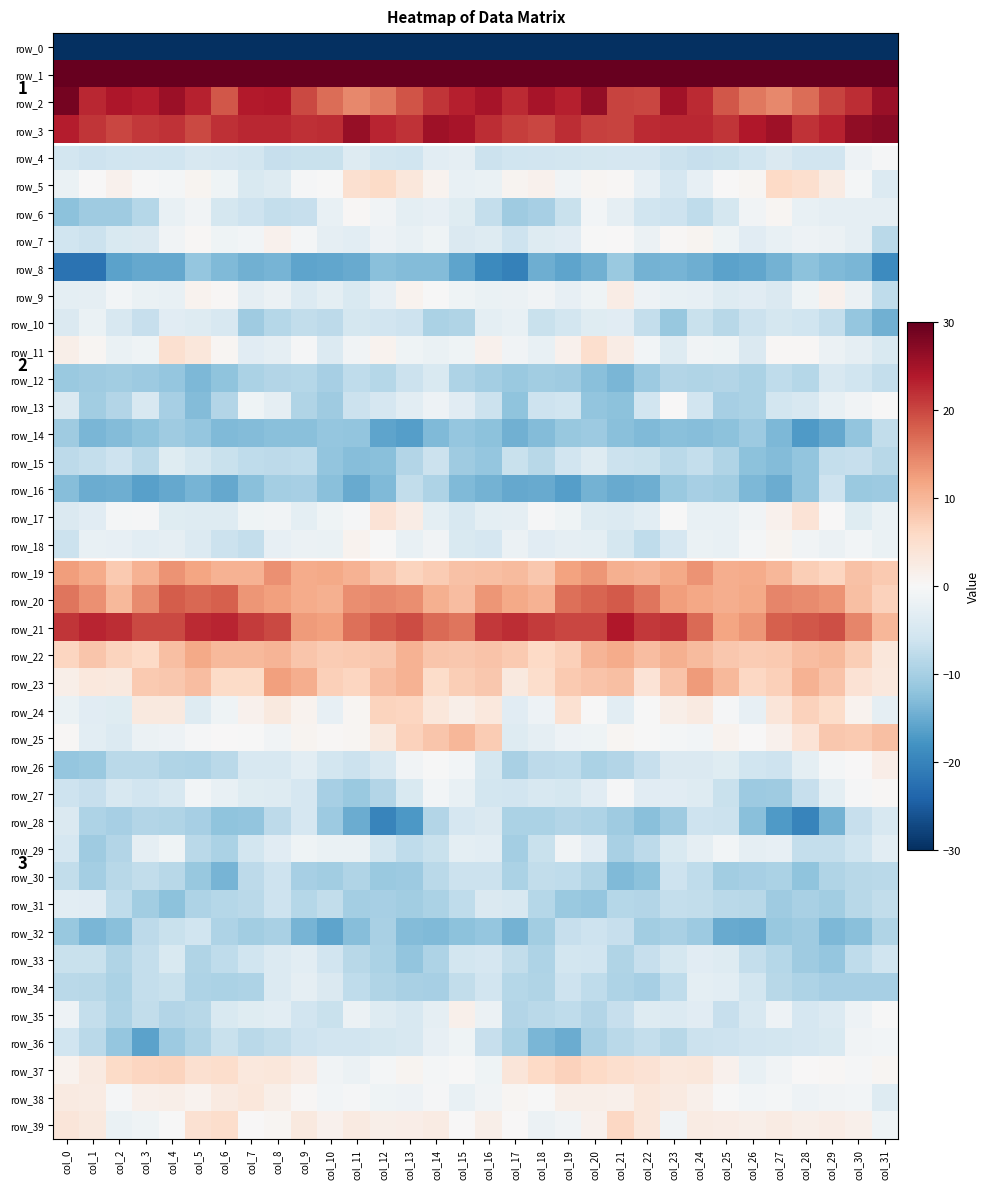

Reading right to left, what are all the values shown in this chart?

row_0: col_31=-227.4	col_30=-214.0	col_29=-215.7	col_28=-213.7	col_27=-212.5	col_26=-213.3	col_25=-208.4	col_24=-210.7	col_23=-208.0	col_22=-209.2	col_21=-211.8	col_20=-209.1	col_19=-208.4	col_18=-214.1	col_17=-216.4	col_16=-204.1	col_15=-206.5	col_14=-214.5	col_13=-215.7	col_12=-212.4	col_11=-213.5	col_10=-211.3	col_9=-208.9	col_8=-210.4	col_7=-207.4	col_6=-210.9	col_5=-211.0	col_4=-208.3	col_3=-210.0	col_2=-216.1	col_1=-217.1	col_0=-240.4
row_1: col_31=61.7	col_30=57.8	col_29=55.5	col_28=48.9	col_27=47.1	col_26=50.1	col_25=53.1	col_24=49.6	col_23=46.0	col_22=45.4	col_21=42.3	col_20=45.5	col_19=45.2	col_18=41.2	col_17=41.3	col_16=54.1	col_15=57.9	col_14=57.7	col_13=52.5	col_12=47.8	col_11=47.5	col_10=51.8	col_9=52.2	col_8=47.7	col_7=45.8	col_6=44.3	col_5=43.0	col_4=46.0	col_3=43.9	col_2=39.9	col_1=43.5	col_0=52.2
row_2: col_31=25.9	col_30=22.1	col_29=20.3	col_28=16.8	col_27=14.3	col_26=15.8	col_25=18.7	col_24=22.4	col_23=25.2	col_22=20.0	col_21=20.3	col_20=26.3	col_19=23.4	col_18=24.7	col_17=22.5	col_16=24.8	col_15=23.4	col_14=21.3	col_13=18.8	col_12=15.9	col_11=14.4	col_10=16.7	col_9=19.9	col_8=23.9	col_7=23.8	col_6=18.7	col_5=23.2	col_4=25.6	col_3=23.6	col_2=24.2	col_1=22.6	col_0=28.6
row_3: col_31=27.3	col_30=26.5	col_29=23.1	col_28=21.7	col_27=25.4	col_26=23.9	col_25=21.3	col_24=22.6	col_23=22.5	col_22=22.4	col_21=20.2	col_20=20.5	col_19=22.2	col_18=20.1	col_17=20.8	col_16=22.1	col_15=24.7	col_14=25.5	col_13=21.8	col_12=22.9	col_11=26.2	col_10=22.1	col_9=21.8	col_8=22.6	col_7=22.5	col_6=21.9	col_5=19.8	col_4=21.6	col_3=21.3	col_2=19.9	col_1=21.6	col_0=23.6
row_4: col_31=-0.3	col_30=-1.4	col_29=-5.7	col_28=-5.7	col_27=-4.3	col_26=-5.9	col_25=-6.6	col_24=-6.9	col_23=-6.4	col_22=-5.0	col_21=-5.1	col_20=-5.3	col_19=-5.6	col_18=-5.8	col_17=-6.0	col_16=-6.4	col_15=-2.8	col_14=-3.2	col_13=-6.0	col_12=-5.6	col_11=-3.8	col_10=-6.6	col_9=-6.6	col_8=-7.0	col_7=-5.5	col_6=-5.1	col_5=-4.8	col_4=-5.9	col_3=-5.8	col_2=-6.0	col_1=-6.3	col_0=-5.6
row_5: col_31=-4.1	col_30=-0.6	col_29=2.4	col_28=4.9	col_27=5.9	col_26=0.6	col_25=0.1	col_24=-2.4	col_23=-5.1	col_22=-2.5	col_21=0.3	col_20=0.5	col_19=-1.0	col_18=1.2	col_17=0.8	col_16=-2.1	col_15=-2.3	col_14=0.9	col_13=3.3	col_12=5.6	col_11=4.8	col_10=-0.2	col_9=-0.4	col_8=-3.8	col_7=-4.5	col_6=-1.2	col_5=0.9	col_4=-0.6	col_3=-0.2	col_2=1.2	col_1=0.1	col_0=-1.9
row_6: col_31=-2.6	col_30=-2.6	col_29=-2.6	col_28=-2.3	col_27=0.5	col_26=-1.2	col_25=-5.2	col_24=-7.7	col_23=-6.3	col_22=-5.9	col_21=-2.6	col_20=-0.7	col_19=-6.7	col_18=-9.9	col_17=-10.7	col_16=-7.2	col_15=-3.7	col_14=-2.5	col_13=-2.9	col_12=-1.1	col_11=0.4	col_10=-2.1	col_9=-6.9	col_8=-7.2	col_7=-6.2	col_6=-5.2	col_5=-1.0	col_4=-2.2	col_3=-8.7	col_2=-10.6	col_1=-10.6	col_0=-12.4
row_7: col_31=-8.2	col_30=-2.7	col_29=-1.8	col_28=-1.6	col_27=-2.2	col_26=-3.4	col_25=-1.4	col_24=0.8	col_23=0.4	col_22=-1.8	col_21=0.2	col_20=-0.2	col_19=-3.4	col_18=-3.8	col_17=-6.3	col_16=-4.0	col_15=-4.4	col_14=-1.3	col_13=-2.2	col_12=-1.4	col_11=-3.1	col_10=-2.6	col_9=-0.6	col_8=1.3	col_7=-0.9	col_6=-1.3	col_5=0.4	col_4=-0.9	col_3=-4.3	col_2=-4.6	col_1=-6.4	col_0=-5.9
row_8: col_31=-18.8	col_30=-13.8	col_29=-13.3	col_28=-12.4	col_27=-14.3	col_26=-15.5	col_25=-16.1	col_24=-14.7	col_23=-14.0	col_22=-14.2	col_21=-11.1	col_20=-14.3	col_19=-15.8	col_18=-14.6	col_17=-20.3	col_16=-19.1	col_15=-15.7	col_14=-13.1	col_13=-13.0	col_12=-12.6	col_11=-15.2	col_10=-15.6	col_9=-15.9	col_8=-14.0	col_7=-14.4	col_6=-13.2	col_5=-11.7	col_4=-15.4	col_3=-15.4	col_2=-16.1	col_1=-22.1	col_0=-22.1
row_9: col_31=-7.6	col_30=-1.7	col_29=1.2	col_28=-1.3	col_27=-4.4	col_26=-3.4	col_25=-3.9	col_24=-2.5	col_23=-2.3	col_22=-1.5	col_21=2.3	col_20=-1.3	col_19=-2.5	col_18=-1.0	col_17=-1.7	col_16=-2.1	col_15=-1.3	col_14=-0.1	col_13=1.0	col_12=-2.6	col_11=-4.6	col_10=-3.0	col_9=-4.1	col_8=-1.7	col_7=-2.7	col_6=0.3	col_5=1.0	col_4=-2.2	col_3=-2.0	col_2=-0.9	col_1=-2.6	col_0=-3.0
row_10: col_31=-14.3	col_30=-11.6	col_29=-7.1	col_28=-6.0	col_27=-5.4	col_26=-6.5	col_25=-8.3	col_24=-6.6	col_23=-11.3	col_22=-7.1	col_21=-3.4	col_20=-3.6	col_19=-5.5	col_18=-6.6	col_17=-2.2	col_16=-3.0	col_15=-9.0	col_14=-9.5	col_13=-6.3	col_12=-5.7	col_11=-5.4	col_10=-7.8	col_9=-7.3	col_8=-8.5	col_7=-10.8	col_6=-4.9	col_5=-3.8	col_4=-3.3	col_3=-7.0	col_2=-4.8	col_1=-2.0	col_0=-4.4
row_11: col_31=-4.6	col_30=-2.7	col_29=-1.8	col_28=0.4	col_27=0.4	col_26=-4.3	col_25=-1.3	col_24=-1.1	col_23=-3.8	col_22=-0.9	col_21=2.1	col_20=4.9	col_19=1.4	col_18=-2.3	col_17=-1.0	col_16=1.2	col_15=-1.3	col_14=-2.0	col_13=-1.2	col_12=1.1	col_11=-1.2	col_10=-4.2	col_9=-0.3	col_8=-2.7	col_7=-3.4	col_6=0.5	col_5=3.3	col_4=4.9	col_3=-1.2	col_2=-1.9	col_1=0.7	col_0=1.7
row_12: col_31=-7.1	col_30=-5.9	col_29=-4.9	col_28=-8.4	col_27=-7.6	col_26=-9.5	col_25=-8.8	col_24=-8.9	col_23=-8.8	col_22=-10.9	col_21=-13.6	col_20=-12.4	col_19=-10.6	col_18=-10.5	col_17=-11.2	col_16=-10.2	col_15=-9.3	col_14=-4.7	col_13=-6.5	col_12=-8.5	col_11=-7.7	col_10=-9.9	col_9=-8.6	col_8=-8.9	col_7=-9.6	col_6=-12.1	col_5=-13.6	col_4=-11.5	col_3=-11.0	col_2=-10.4	col_1=-10.6	col_0=-11.0
row_13: col_31=-0.1	col_30=-1.2	col_29=-2.2	col_28=-4.8	col_27=-5.5	col_26=-9.5	col_25=-10.1	col_24=-5.8	col_23=0.0	col_22=-5.8	col_21=-12.4	col_20=-11.8	col_19=-6.0	col_18=-6.2	col_17=-12.1	col_16=-6.4	col_15=-3.4	col_14=-1.6	col_13=-3.2	col_12=-5.0	col_11=-6.5	col_10=-10.6	col_9=-9.1	col_8=-2.7	col_7=-1.3	col_6=-8.9	col_5=-13.1	col_4=-9.9	col_3=-4.8	col_2=-8.9	col_1=-10.4	col_0=-4.3
row_14: col_31=-7.4	col_30=-11.7	col_29=-15.3	col_28=-16.9	col_27=-13.6	col_26=-11.0	col_25=-12.2	col_24=-12.7	col_23=-12.7	col_22=-13.2	col_21=-12.6	col_20=-10.8	col_19=-11.3	col_18=-13.0	col_17=-14.5	col_16=-12.3	col_15=-11.5	col_14=-13.2	col_13=-16.6	col_12=-15.9	col_11=-11.9	col_10=-11.6	col_9=-12.6	col_8=-12.6	col_7=-13.0	col_6=-13.2	col_5=-11.7	col_4=-10.7	col_3=-12.1	col_2=-13.0	col_1=-13.8	col_0=-10.6
row_15: col_31=-8.3	col_30=-6.9	col_29=-7.0	col_28=-11.8	col_27=-13.0	col_26=-12.3	col_25=-9.1	col_24=-7.2	col_23=-8.1	col_22=-6.7	col_21=-6.4	col_20=-3.9	col_19=-5.7	col_18=-8.3	col_17=-6.8	col_16=-11.7	col_15=-10.7	col_14=-6.4	col_13=-8.8	col_12=-12.4	col_11=-12.8	col_10=-11.9	col_9=-7.6	col_8=-7.9	col_7=-7.5	col_6=-6.8	col_5=-5.3	col_4=-3.5	col_3=-8.0	col_2=-6.2	col_1=-7.2	col_0=-7.8
row_16: col_31=-11.0	col_30=-11.1	col_29=-6.3	col_28=-11.7	col_27=-14.9	col_26=-13.6	col_25=-10.5	col_24=-9.9	col_23=-11.0	col_22=-14.6	col_21=-15.0	col_20=-14.2	col_19=-16.5	col_18=-15.1	col_17=-15.4	col_16=-14.1	col_15=-13.3	col_14=-9.2	col_13=-7.5	col_12=-13.3	col_11=-15.0	col_10=-12.5	col_9=-9.9	col_8=-10.2	col_7=-12.4	col_6=-15.4	col_5=-14.1	col_4=-15.3	col_3=-16.2	col_2=-14.5	col_1=-14.9	col_0=-12.9
row_17: col_31=-2.1	col_30=-3.7	col_29=0.2	col_28=4.1	col_27=1.4	col_26=-1.1	col_25=-2.2	col_24=-2.2	col_23=-0.2	col_22=-3.1	col_21=-4.2	col_20=-4.0	col_19=-1.2	col_18=-0.3	col_17=-2.6	col_16=-2.9	col_15=-4.9	col_14=-3.0	col_13=2.2	col_12=4.1	col_11=-0.4	col_10=-1.4	col_9=-2.9	col_8=-0.9	col_7=-1.3	col_6=-3.9	col_5=-4.0	col_4=-3.5	col_3=-0.4	col_2=-0.6	col_1=-3.4	col_0=-4.4
row_18: col_31=-2.0	col_30=-0.9	col_29=-1.9	col_28=-1.0	col_27=0.9	col_26=-0.6	col_25=-2.2	col_24=-2.0	col_23=-5.0	col_22=-7.5	col_21=-5.2	col_20=-3.0	col_19=-2.6	col_18=-3.4	col_17=-1.8	col_16=-5.1	col_15=-4.5	col_14=-1.1	col_13=-2.1	col_12=-0.0	col_11=1.1	col_10=-1.9	col_9=-1.8	col_8=-2.4	col_7=-7.1	col_6=-6.5	col_5=-4.0	col_4=-2.7	col_3=-3.2	col_2=-2.5	col_1=-2.3	col_0=-6.4
row_19: col_31=7.8	col_30=8.8	col_29=6.4	col_28=7.5	col_27=9.9	col_26=11.1	col_25=10.8	col_24=13.4	col_23=11.5	col_22=10.3	col_21=10.6	col_20=13.4	col_19=12.1	col_18=8.2	col_17=9.4	col_16=9.1	col_15=8.8	col_14=7.5	col_13=6.6	col_12=8.3	col_11=10.4	col_10=11.4	col_9=11.2	col_8=13.8	col_7=10.4	col_6=10.4	col_5=11.9	col_4=13.4	col_3=10.5	col_2=8.0	col_1=11.1	col_0=12.5
row_20: col_31=7.0	col_30=9.1	col_29=13.4	col_28=14.1	col_27=14.7	col_26=11.4	col_25=10.8	col_24=11.5	col_23=12.6	col_22=16.0	col_21=18.3	col_20=17.5	col_19=16.5	col_18=10.4	col_17=11.4	col_16=13.2	col_15=9.3	col_14=10.8	col_13=14.0	col_12=14.3	col_11=13.9	col_10=10.8	col_9=11.0	col_8=12.3	col_7=13.2	col_6=18.0	col_5=17.2	col_4=18.3	col_3=14.1	col_2=9.8	col_1=13.8	col_0=16.1
row_21: col_31=9.9	col_30=14.7	col_29=19.4	col_28=18.6	col_27=18.0	col_26=13.2	col_25=11.8	col_24=17.0	col_23=21.6	col_22=21.1	col_21=24.1	col_20=20.1	col_19=20.0	col_18=21.0	col_17=22.1	col_16=21.3	col_15=15.9	col_14=17.1	col_13=19.5	col_12=18.4	col_11=16.6	col_10=12.2	col_9=12.8	col_8=19.8	col_7=21.0	col_6=22.8	col_5=22.3	col_4=19.8	col_3=19.8	col_2=22.0	col_1=22.9	col_0=21.5
row_22: col_31=3.4	col_30=7.5	col_29=9.7	col_28=9.2	col_27=7.8	col_26=7.5	col_25=8.0	col_24=9.4	col_23=10.7	col_22=9.2	col_21=11.1	col_20=10.3	col_19=7.2	col_18=6.0	col_17=7.9	col_16=8.7	col_15=8.0	col_14=8.3	col_13=10.5	col_12=8.1	col_11=7.8	col_10=7.7	col_9=8.3	col_8=10.3	col_7=9.8	col_6=9.7	col_5=11.4	col_4=9.1	col_3=5.9	col_2=6.8	col_1=8.3	col_0=6.4
row_23: col_31=3.2	col_30=4.4	col_29=8.5	col_28=10.5	col_27=7.2	col_26=6.3	col_25=9.7	col_24=12.8	col_23=8.5	col_22=4.2	col_21=9.0	col_20=8.6	col_19=8.0	col_18=5.2	col_17=3.0	col_16=8.1	col_15=7.3	col_14=5.4	col_13=10.4	col_12=9.3	col_11=6.5	col_10=7.3	col_9=11.0	col_8=12.4	col_7=5.7	col_6=5.8	col_5=9.3	col_4=8.1	col_3=7.7	col_2=3.0	col_1=3.2	col_0=1.7
row_24: col_31=-2.6	col_30=1.0	col_29=5.4	col_28=7.0	col_27=3.5	col_26=-2.6	col_25=-0.3	col_24=2.8	col_23=1.8	col_22=-0.1	col_21=-3.3	col_20=-0.1	col_19=4.5	col_18=-1.5	col_17=-3.5	col_16=3.3	col_15=1.8	col_14=3.4	col_13=6.3	col_12=6.6	col_11=0.7	col_10=-2.4	col_9=1.0	col_8=2.9	col_7=1.3	col_6=-1.3	col_5=-3.8	col_4=2.9	col_3=2.9	col_2=-3.7	col_1=-3.4	col_0=-1.9
row_25: col_31=9.1	col_30=8.0	col_29=8.0	col_28=4.2	col_27=1.2	col_26=0.1	col_25=1.1	col_24=-0.8	col_23=-0.7	col_22=-0.1	col_21=0.5	col_20=-1.3	col_19=-1.6	col_18=-2.8	col_17=-3.9	col_16=7.5	col_15=10.0	col_14=8.4	col_13=7.0	col_12=2.9	col_11=0.5	col_10=0.3	col_9=0.8	col_8=-1.1	col_7=-0.2	col_6=0.2	col_5=-0.3	col_4=-1.6	col_3=-1.9	col_2=-4.2	col_1=-3.1	col_0=0.3
row_26: col_31=2.0	col_30=0.1	col_29=-0.5	col_28=-3.0	col_27=-6.3	col_26=-6.0	col_25=-3.6	col_24=-4.3	col_23=-4.4	col_22=-6.9	col_21=-8.8	col_20=-9.6	col_19=-7.7	col_18=-7.8	col_17=-9.6	col_16=-5.3	col_15=-0.7	col_14=-0.1	col_13=-1.1	col_12=-4.8	col_11=-6.3	col_10=-5.4	col_9=-3.2	col_8=-4.7	col_7=-4.8	col_6=-8.1	col_5=-9.2	col_4=-9.0	col_3=-8.2	col_2=-8.0	col_1=-11.2	col_0=-11.5
row_27: col_31=0.3	col_30=-0.3	col_29=-3.0	col_28=-7.0	col_27=-10.7	col_26=-10.9	col_25=-6.7	col_24=-3.8	col_23=-3.5	col_22=-3.4	col_21=-0.5	col_20=-3.5	col_19=-5.3	col_18=-4.9	col_17=-5.7	col_16=-5.6	col_15=-2.2	col_14=-0.9	col_13=-4.5	col_12=-8.7	col_11=-11.1	col_10=-9.9	col_9=-5.0	col_8=-3.8	col_7=-3.6	col_6=-2.2	col_5=-0.8	col_4=-4.8	col_3=-5.7	col_2=-4.8	col_1=-7.0	col_0=-6.2
row_28: col_31=-4.9	col_30=-7.0	col_29=-14.2	col_28=-19.8	col_27=-17.0	col_26=-12.6	col_25=-6.4	col_24=-6.1	col_23=-10.7	col_22=-12.5	col_21=-10.6	col_20=-9.4	col_19=-8.7	col_18=-9.5	col_17=-9.4	col_16=-4.4	col_15=-4.9	col_14=-8.8	col_13=-17.2	col_12=-19.7	col_11=-15.0	col_10=-10.8	col_9=-5.1	col_8=-8.0	col_7=-11.7	col_6=-12.1	col_5=-9.9	col_4=-9.0	col_3=-8.8	col_2=-9.9	col_1=-9.3	col_0=-4.4
row_29: col_31=-3.1	col_30=-6.0	col_29=-7.2	col_28=-7.1	col_27=-2.3	col_26=-2.7	col_25=-0.9	col_24=-2.6	col_23=-4.5	col_22=-7.9	col_21=-9.8	col_20=-3.3	col_19=-1.0	col_18=-6.6	col_17=-10.2	col_16=-3.1	col_15=-2.8	col_14=-6.7	col_13=-7.6	col_12=-5.5	col_11=-1.9	col_10=-2.0	col_9=-1.4	col_8=-3.3	col_7=-5.4	col_6=-9.5	col_5=-8.0	col_4=-1.2	col_3=-2.8	col_2=-8.9	col_1=-10.6	col_0=-5.0
row_30: col_31=-8.1	col_30=-8.3	col_29=-9.0	col_28=-12.1	col_27=-9.4	col_26=-9.9	col_25=-10.5	col_24=-7.7	col_23=-6.1	col_22=-12.2	col_21=-13.3	col_20=-8.9	col_19=-7.5	col_18=-7.3	col_17=-9.5	col_16=-6.5	col_15=-6.4	col_14=-8.1	col_13=-10.9	col_12=-11.2	col_11=-9.0	col_10=-10.3	col_9=-9.9	col_8=-6.2	col_7=-7.8	col_6=-14.0	col_5=-11.3	col_4=-8.4	col_3=-7.3	col_2=-8.3	col_1=-10.1	col_0=-7.5
row_31: col_31=-7.4	col_30=-8.4	col_29=-10.4	col_28=-9.6	col_27=-10.7	col_26=-8.2	col_25=-8.1	col_24=-7.3	col_23=-7.1	col_22=-8.8	col_21=-8.6	col_20=-11.7	col_19=-11.1	col_18=-8.6	col_17=-4.7	col_16=-4.4	col_15=-7.6	col_14=-9.6	col_13=-10.3	col_12=-9.9	col_11=-10.1	col_10=-7.5	col_9=-8.6	col_8=-6.3	col_7=-8.1	col_6=-8.5	col_5=-9.2	col_4=-12.2	col_3=-10.3	col_2=-7.5	col_1=-3.3	col_0=-3.2
row_32: col_31=-9.0	col_30=-12.6	col_29=-13.4	col_28=-10.7	col_27=-11.3	col_26=-15.3	col_25=-15.0	col_24=-10.9	col_23=-9.8	col_22=-10.4	col_21=-6.9	col_20=-6.2	col_19=-7.0	col_18=-10.5	col_17=-14.2	col_16=-11.6	col_15=-12.2	col_14=-13.2	col_13=-13.1	col_12=-9.8	col_11=-12.8	col_10=-15.7	col_9=-13.8	col_8=-9.8	col_7=-10.4	col_6=-9.3	col_5=-5.9	col_4=-6.6	col_3=-7.8	col_2=-12.4	col_1=-13.8	col_0=-11.3
row_33: col_31=-5.9	col_30=-7.7	col_29=-11.5	col_28=-10.7	col_27=-8.5	col_26=-7.2	col_25=-3.8	col_24=-3.5	col_23=-5.2	col_22=-6.8	col_21=-9.1	col_20=-5.8	col_19=-5.6	col_18=-9.3	col_17=-7.3	col_16=-5.1	col_15=-5.6	col_14=-9.3	col_13=-11.9	col_12=-9.5	col_11=-8.3	col_10=-5.8	col_9=-3.2	col_8=-4.1	col_7=-5.9	col_6=-7.5	col_5=-9.0	col_4=-4.6	col_3=-7.2	col_2=-9.0	col_1=-6.7	col_0=-6.7
row_34: col_31=-10.1	col_30=-10.0	col_29=-10.0	col_28=-9.3	col_27=-8.2	col_26=-5.4	col_25=-3.1	col_24=-3.0	col_23=-7.6	col_22=-10.1	col_21=-9.3	col_20=-7.6	col_19=-6.3	col_18=-9.0	col_17=-8.6	col_16=-5.8	col_15=-7.4	col_14=-10.0	col_13=-9.7	col_12=-9.0	col_11=-7.5	col_10=-4.3	col_9=-2.8	col_8=-4.1	col_7=-9.2	col_6=-9.6	col_5=-9.3	col_4=-6.6	col_3=-7.1	col_2=-9.6	col_1=-8.3	col_0=-8.0
row_35: col_31=-0.1	col_30=-1.6	col_29=-4.1	col_28=-5.0	col_27=-1.6	col_26=-4.8	col_25=-6.9	col_24=-3.3	col_23=-4.0	col_22=-4.0	col_21=-7.0	col_20=-8.9	col_19=-7.6	col_18=-8.2	col_17=-8.8	col_16=-1.6	col_15=1.6	col_14=-2.6	col_13=-4.8	col_12=-3.9	col_11=-1.7	col_10=-6.7	col_9=-5.7	col_8=-3.2	col_7=-3.7	col_6=-4.6	col_5=-8.2	col_4=-8.7	col_3=-7.3	col_2=-9.2	col_1=-7.1	col_0=-1.5
row_36: col_31=-0.7	col_30=-1.1	col_29=-4.6	col_28=-5.0	col_27=-5.5	col_26=-5.7	col_25=-6.2	col_24=-6.4	col_23=-8.3	col_22=-7.0	col_21=-8.1	col_20=-9.7	col_19=-14.8	col_18=-13.6	col_17=-9.6	col_16=-6.9	col_15=-1.3	col_14=-2.5	col_13=-4.8	col_12=-5.3	col_11=-5.7	col_10=-5.7	col_9=-6.3	col_8=-7.3	col_7=-8.0	col_6=-6.7	col_5=-8.9	col_4=-11.0	col_3=-16.1	col_2=-11.6	col_1=-8.1	col_0=-6.0
row_37: col_31=0.5	col_30=-0.4	col_29=0.4	col_28=0.2	col_27=-1.1	col_26=-2.2	col_25=1.3	col_24=3.3	col_23=3.1	col_22=4.4	col_21=5.1	col_20=6.0	col_19=6.9	col_18=6.0	col_17=3.6	col_16=-1.2	col_15=-0.2	col_14=-0.5	col_13=0.9	col_12=-0.5	col_11=-1.8	col_10=-0.9	col_9=2.2	col_8=3.4	col_7=3.1	col_6=5.4	col_5=4.8	col_4=6.7	col_3=6.6	col_2=5.8	col_1=2.8	col_0=1.1
row_38: col_31=-3.8	col_30=-0.9	col_29=-1.2	col_28=-1.5	col_27=-0.6	col_26=-0.7	col_25=-0.2	col_24=1.5	col_23=2.6	col_22=3.5	col_21=1.5	col_20=1.7	col_19=1.7	col_18=-0.0	col_17=0.6	col_16=-1.1	col_15=-2.3	col_14=-0.3	col_13=-1.5	col_12=-1.3	col_11=-0.4	col_10=-0.7	col_9=0.2	col_8=1.8	col_7=3.5	col_6=2.8	col_5=1.1	col_4=1.7	col_3=1.5	col_2=-0.4	col_1=2.4	col_0=2.8
row_39: col_31=-1.4	col_30=1.4	col_29=2.2	col_28=1.9	col_27=2.4	col_26=1.8	col_25=2.2	col_24=2.4	col_23=-1.1	col_22=3.5	col_21=6.2	col_20=1.3	col_19=-1.0	col_18=-1.7	col_17=0.1	col_16=1.7	col_15=0.2	col_14=2.6	col_13=2.1	col_12=1.8	col_11=2.7	col_10=1.2	col_9=3.0	col_8=0.6	col_7=0.1	col_6=5.4	col_5=4.7	col_4=-0.1	col_3=-1.3	col_2=-2.0	col_1=3.0	col_0=3.7